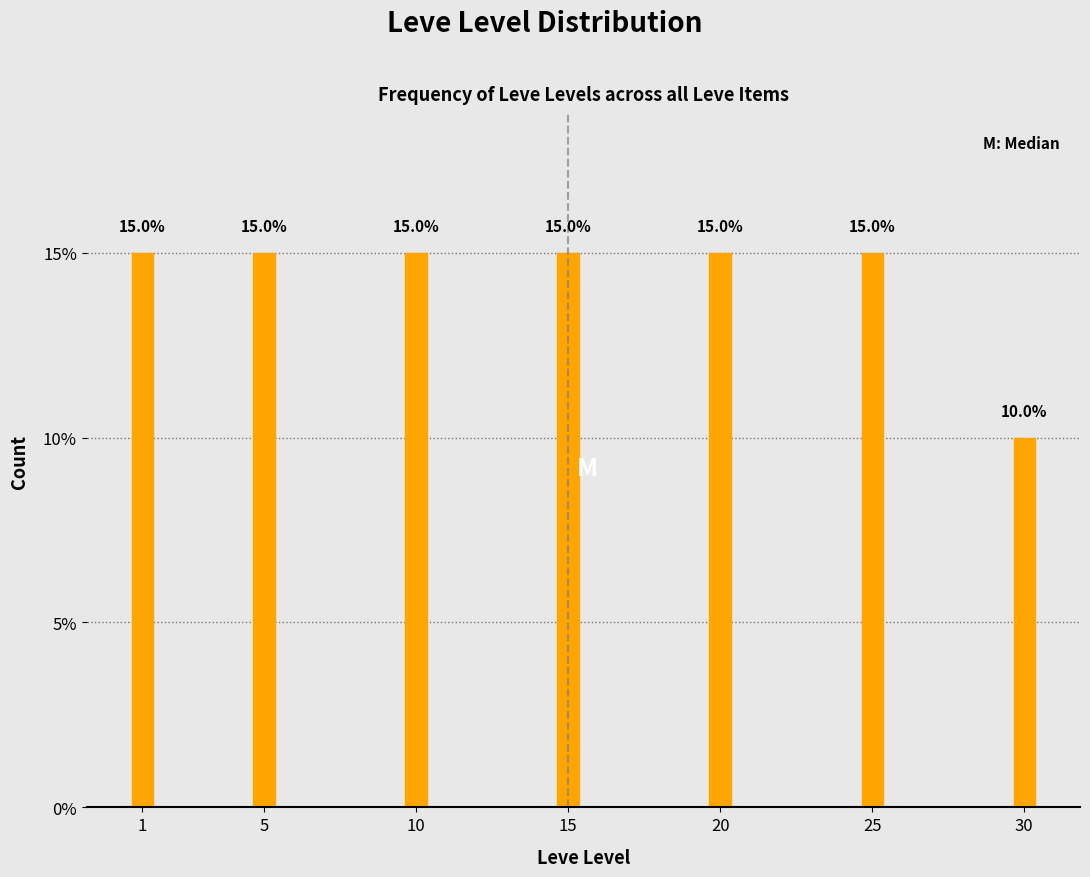

Reading left to right, list all the values displayed in this chart.

1=15	5=15	10=15	15=15	20=15	25=15	30=10